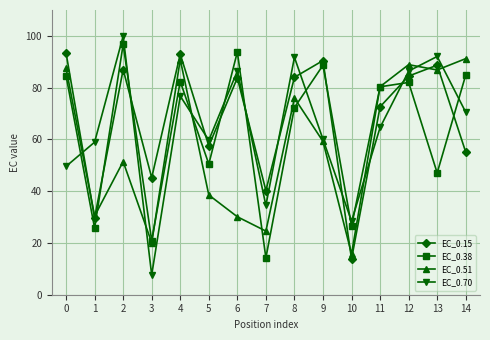

How many data points in EC_0.38 are less than 80?

7